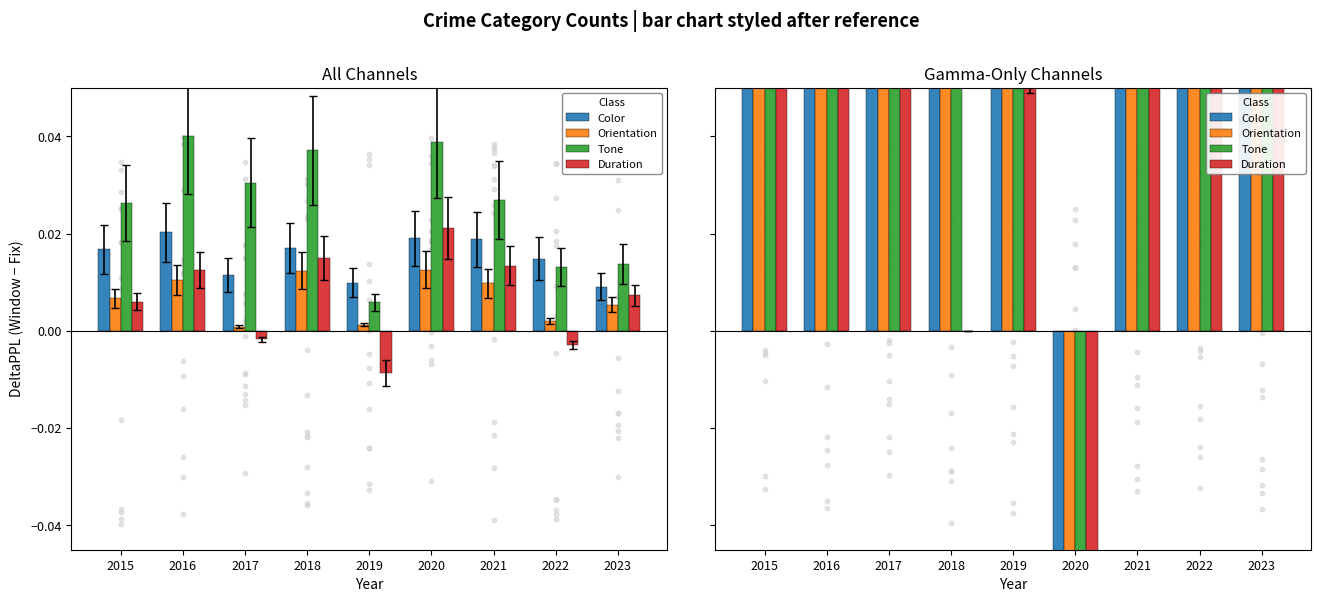

Which series has the largest Y range (max minus min)?

Tone